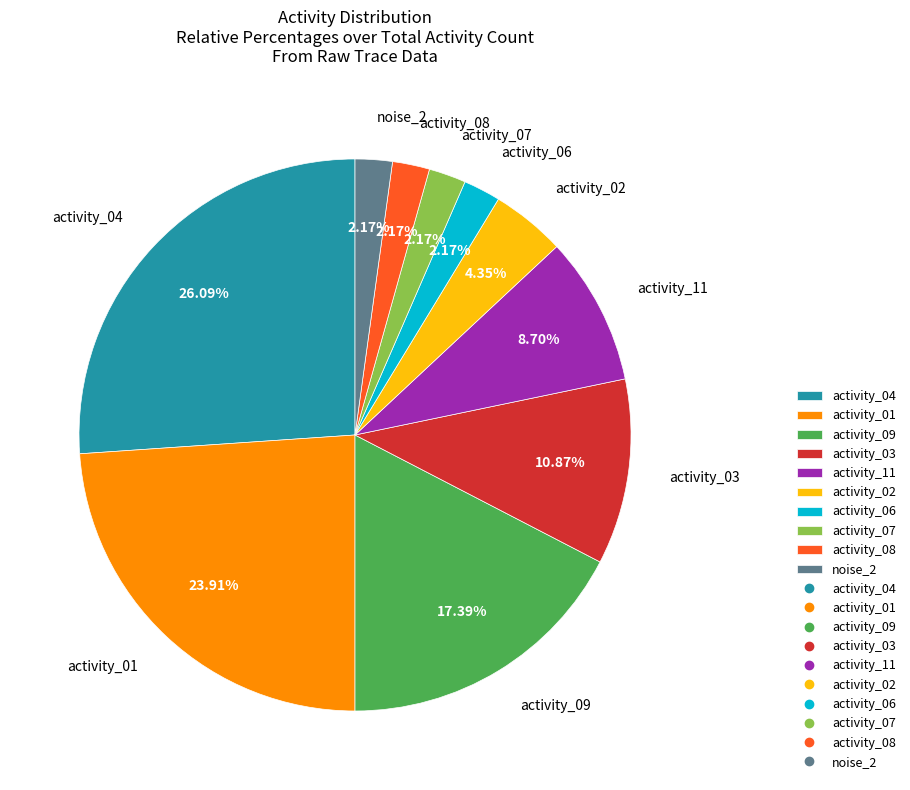

Does activity_08 account for over 50% of the chart?

No